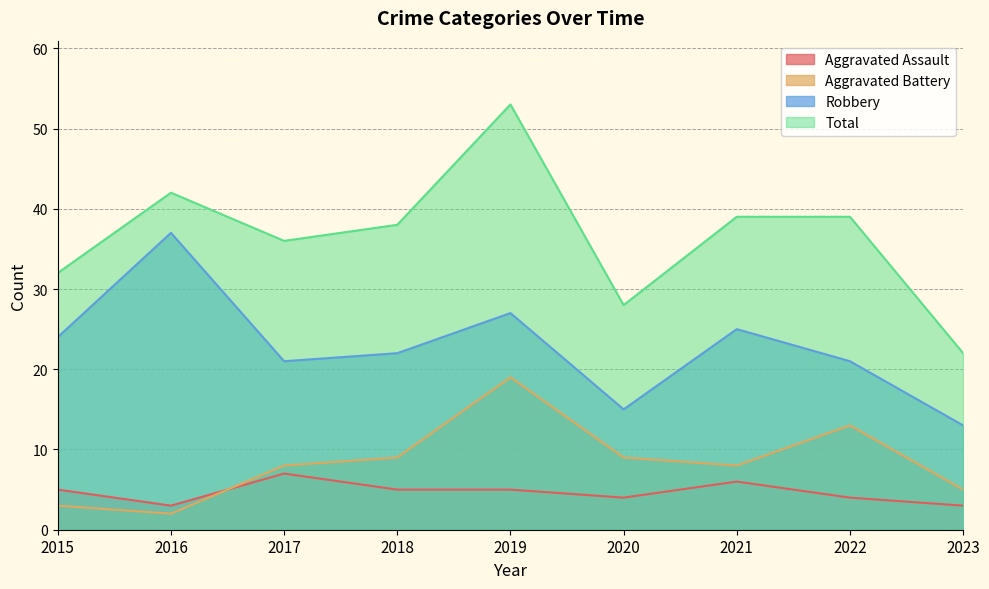

The value of Robbery at 2023 is 13. True or false?

True